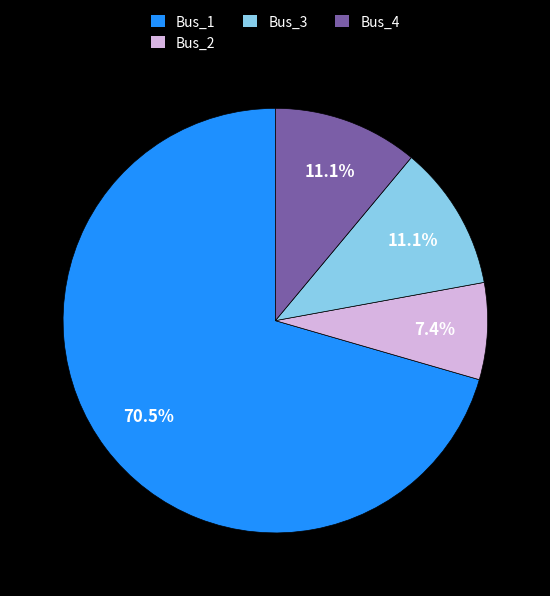

To the nearest percent, what portion does Bus_2 represent?

7%